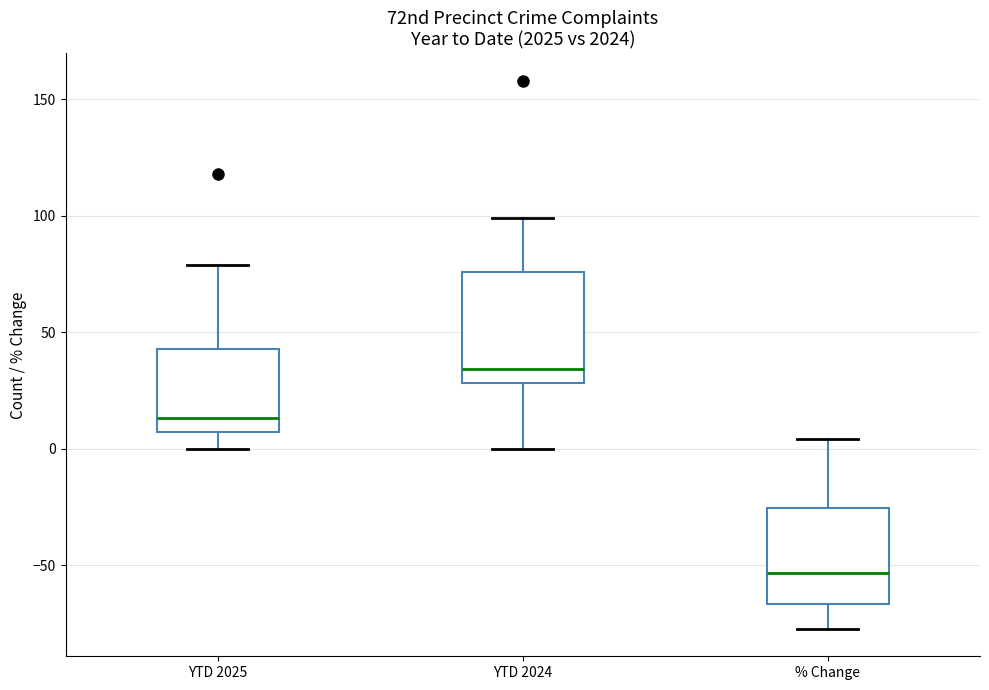

Reading left to right, read every box against the y-axis: the position of its median line, the range the box covers, and the ends of its whiskers. The values are not printed on the chart, so give them approximately, as read against the axis.

YTD 2025: median 15, box 5 to 45, whiskers 0 to 80
YTD 2024: median 35, box 30 to 75, whiskers 0 to 100
% Change: median -55, box -65 to -25, whiskers -75 to 5